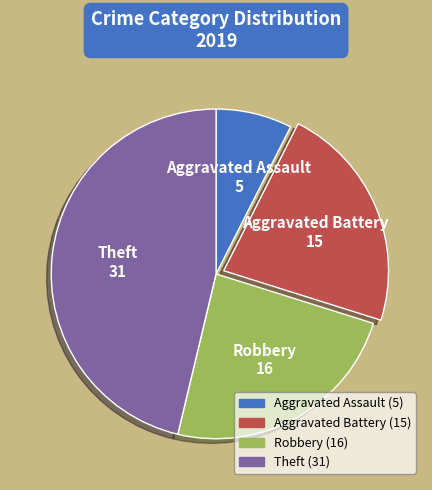

Is Aggravated Assault the majority of the pie?

No